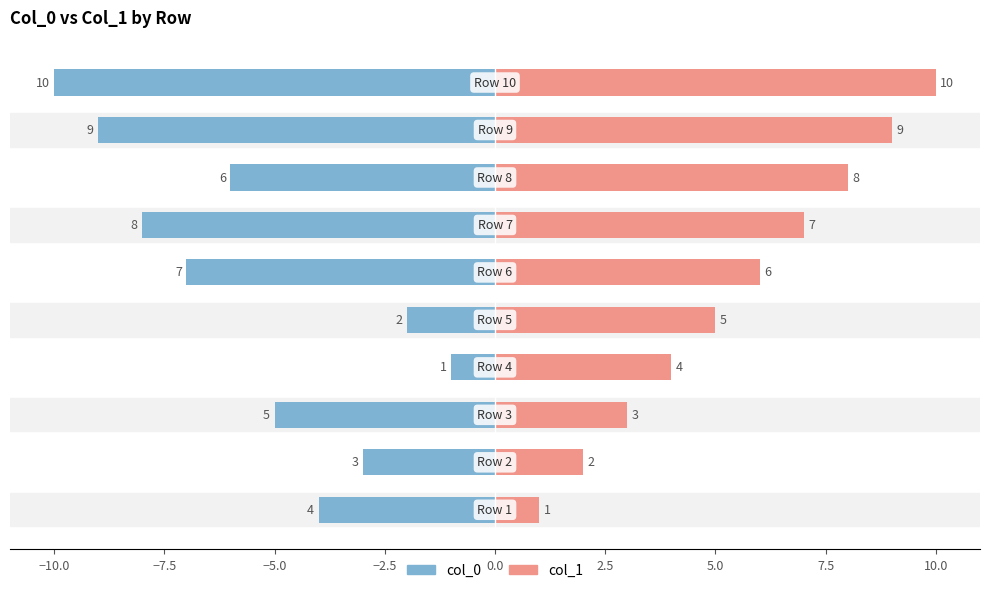

What position from the right is −10.0?

9